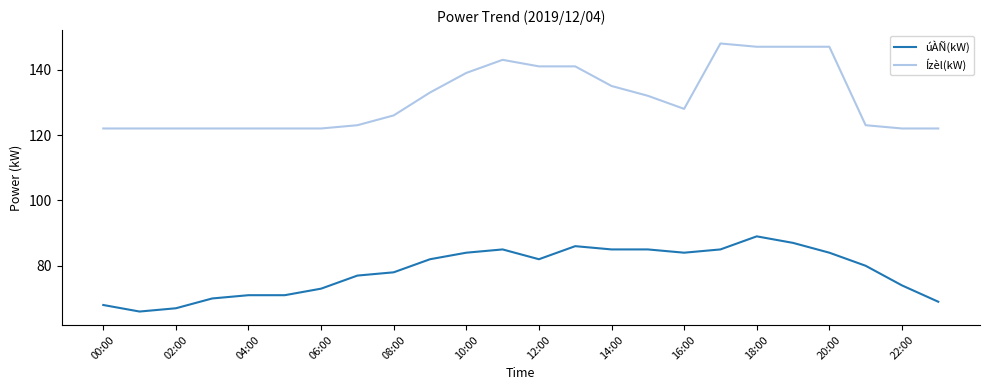

What is the smallest value displayed?

66